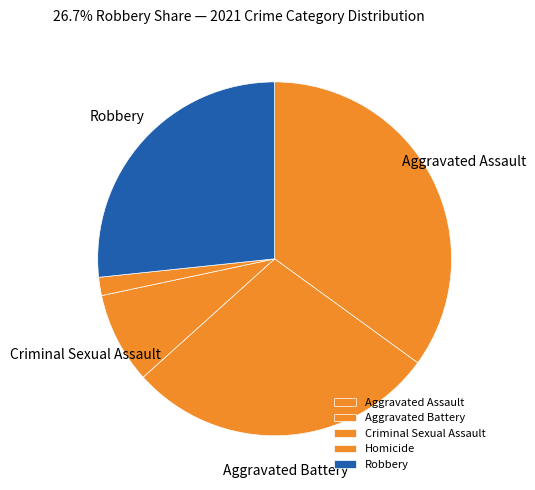

True or false: Criminal Sexual Assault accounts for 8% of the total.

True